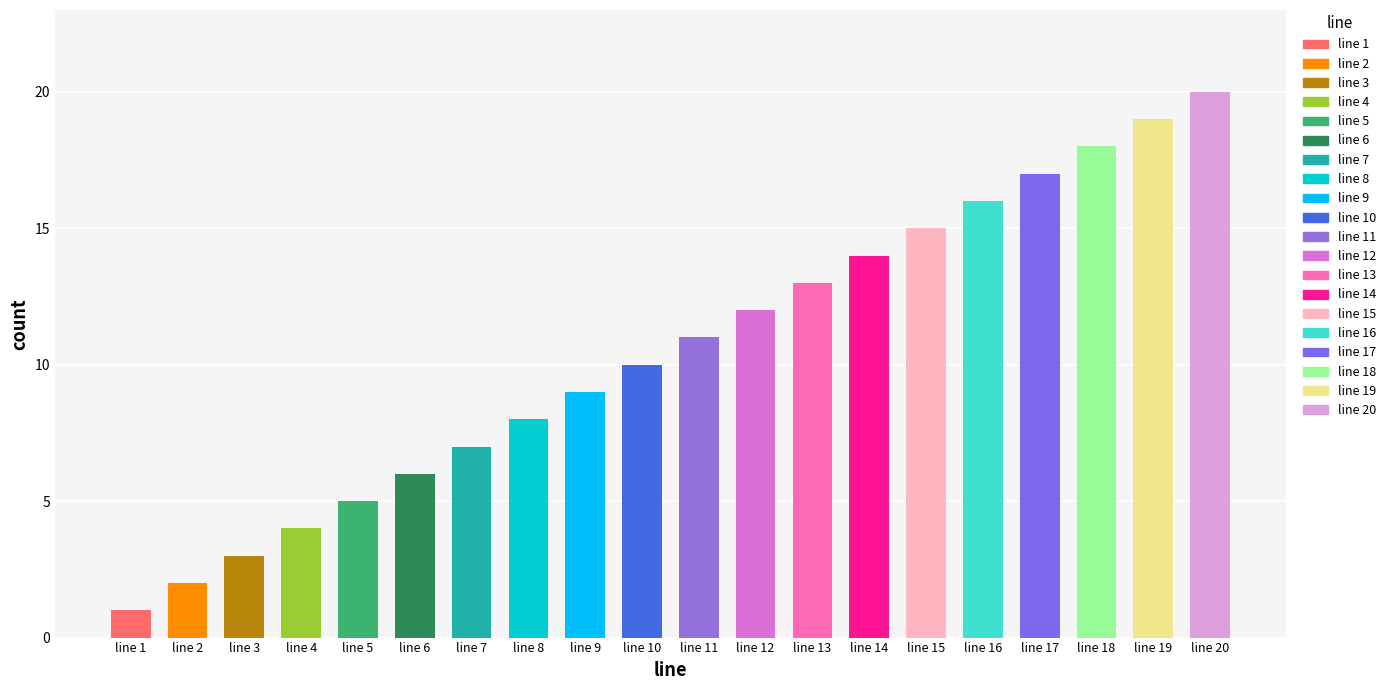

What is the minimum value shown in the chart?

1